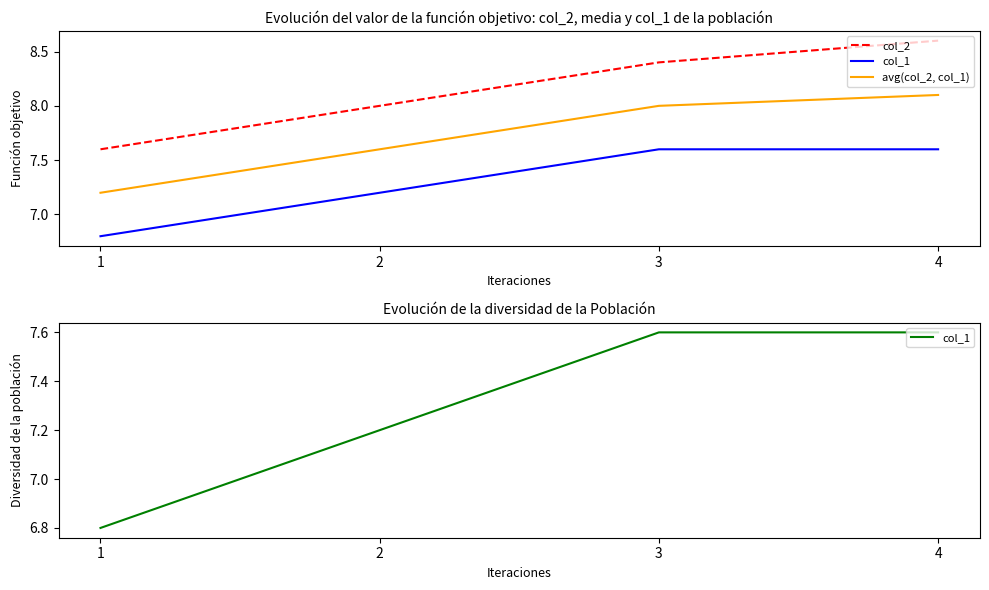

What is the value of the col_1 point at the 1st from the left?

6.8